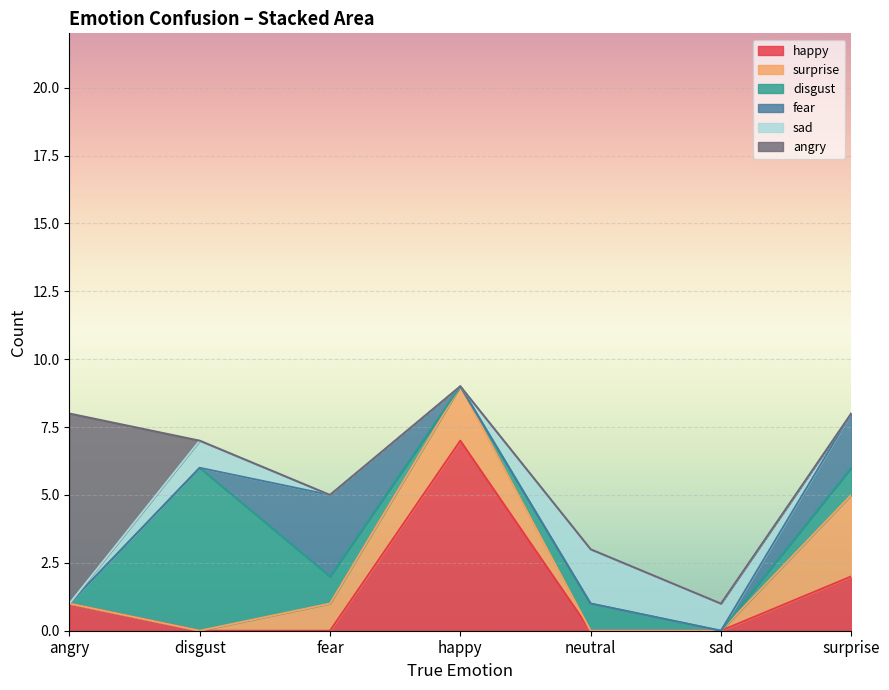

How many disgust values are between 0 and 1?

6